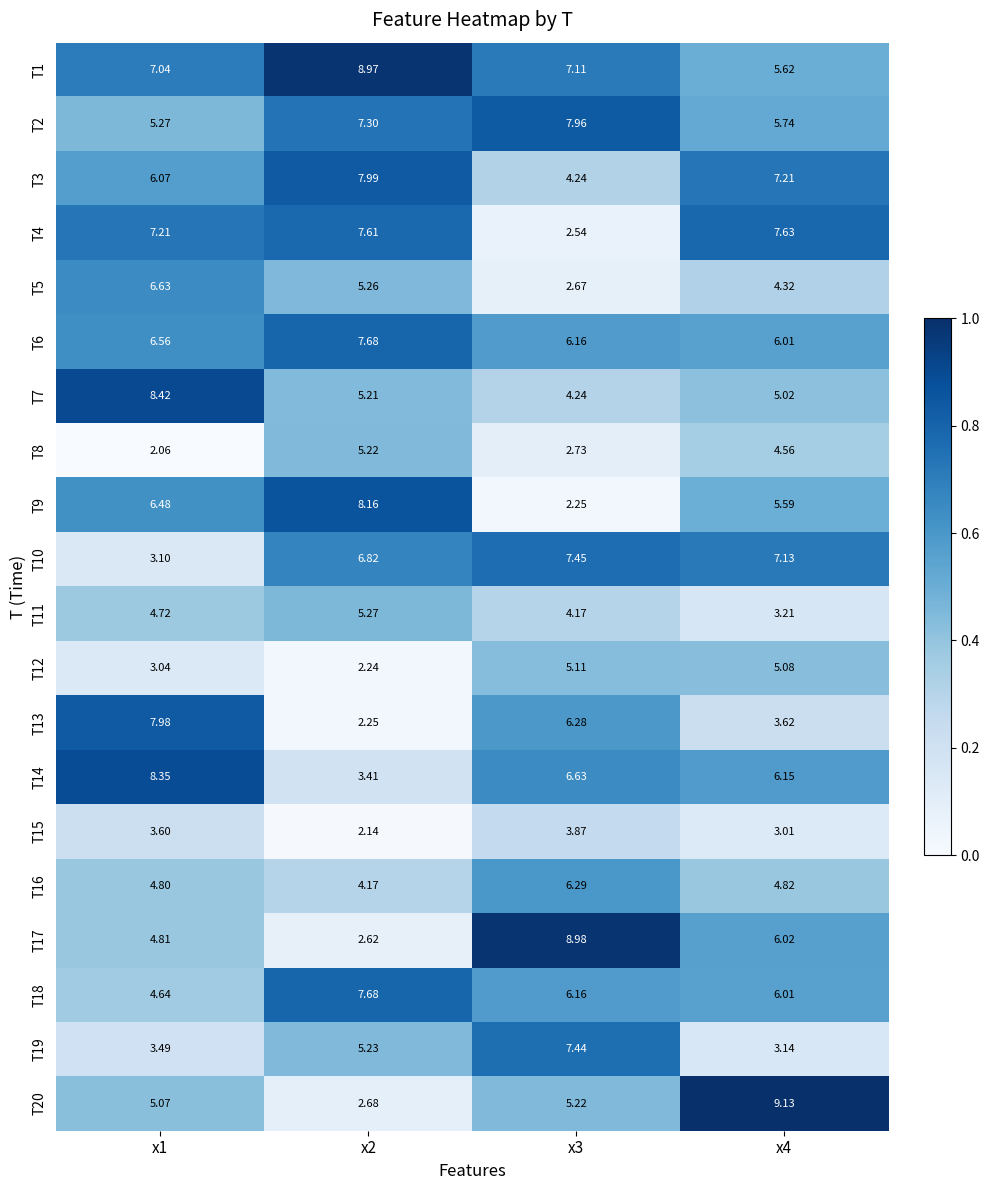

Is the value of T7 at x4 greater than the value of T12 at x3?

No